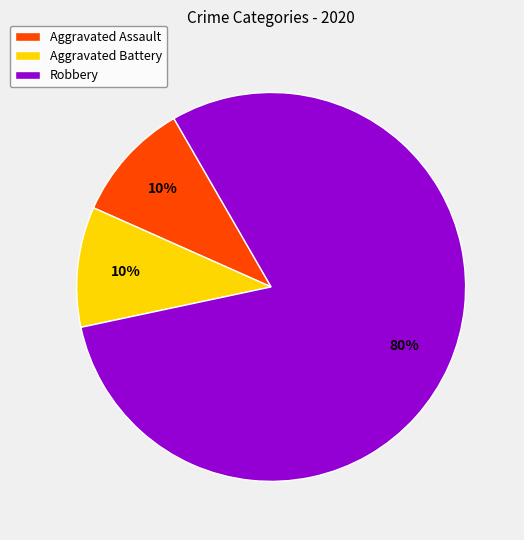

To the nearest percent, what is the combined percentage of Aggravated Battery and Aggravated Assault?

20%